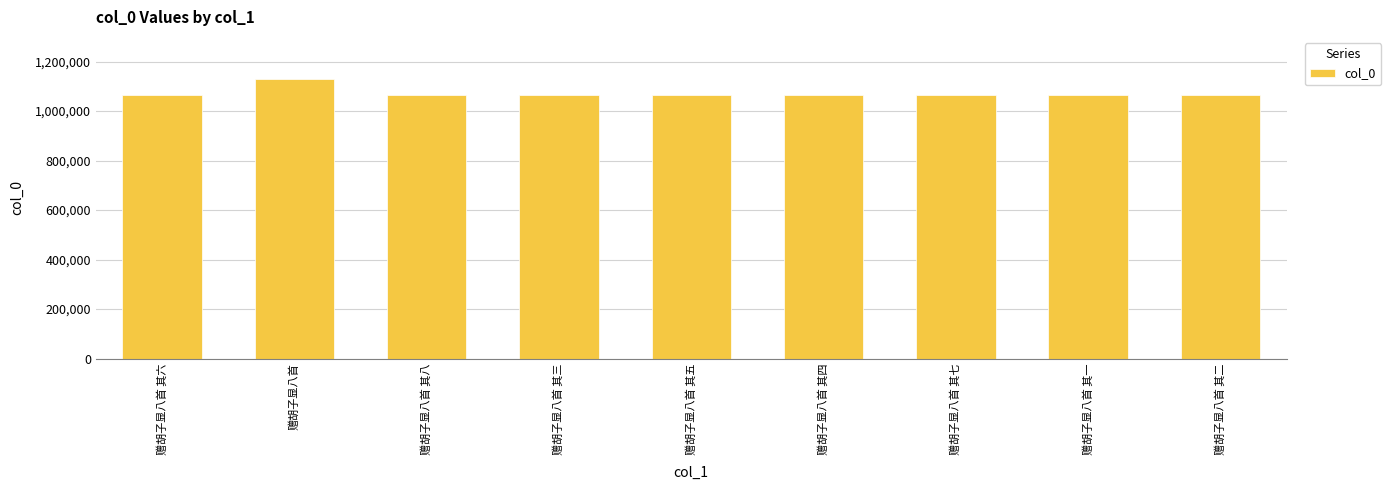

At which label does the data first exceed 1065033?

赠胡子显八首 其六